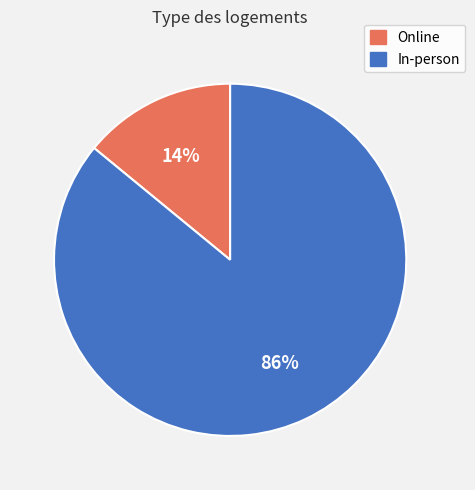

Count the number of slices in the pie.

2